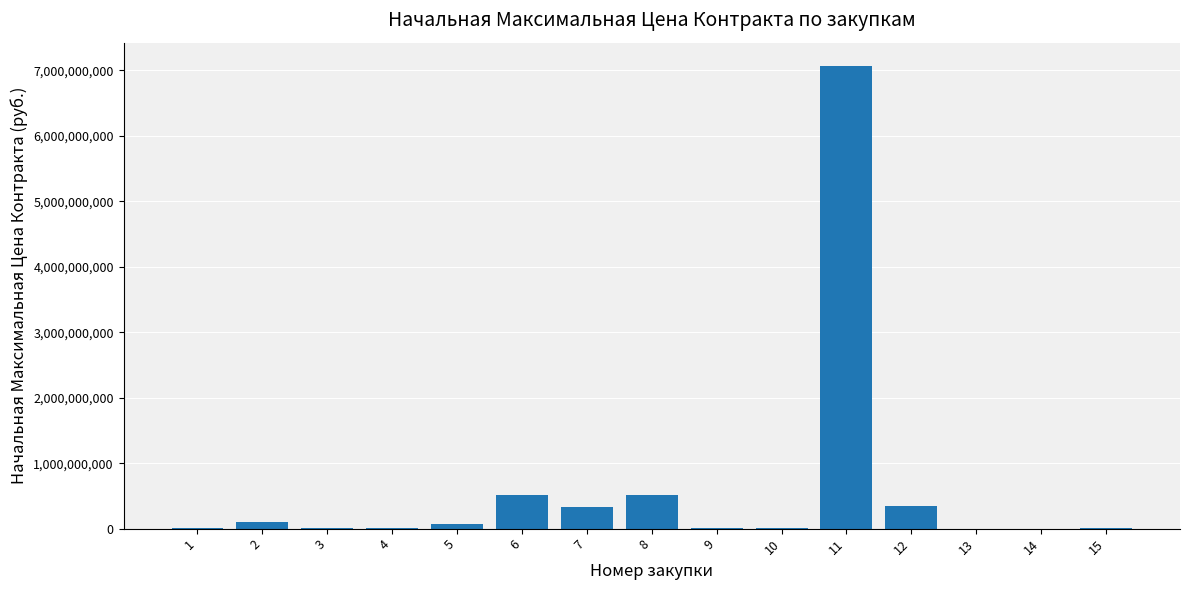

How many distinct data groups are displayed?

1